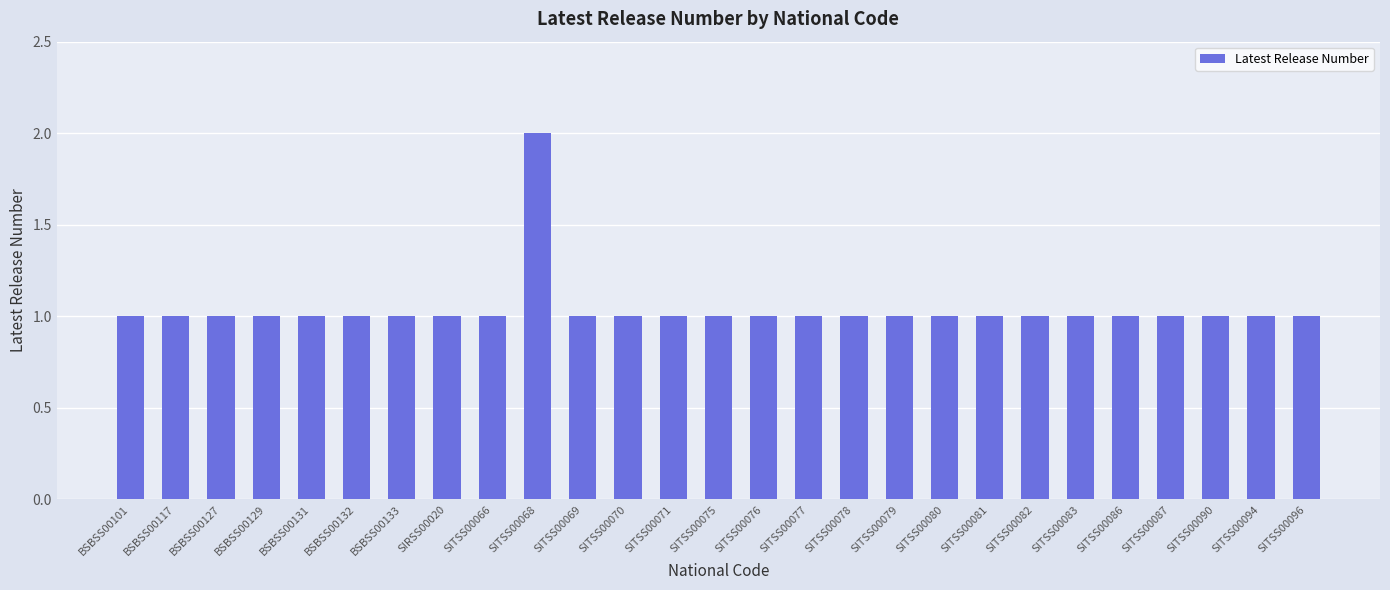

True or false: the data shows 2 at SITSS00070.

False